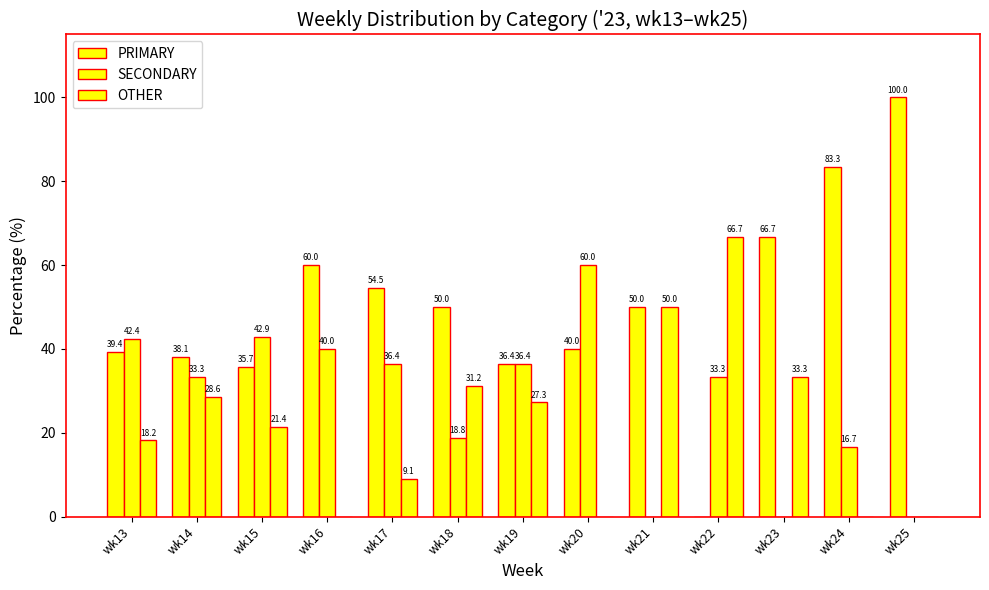

What is the spread (max minus min) of values at wk17?

45.5